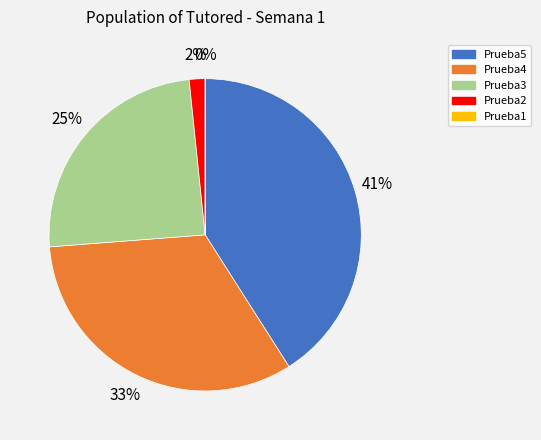

To the nearest percent, what portion does Prueba5 represent?

41%